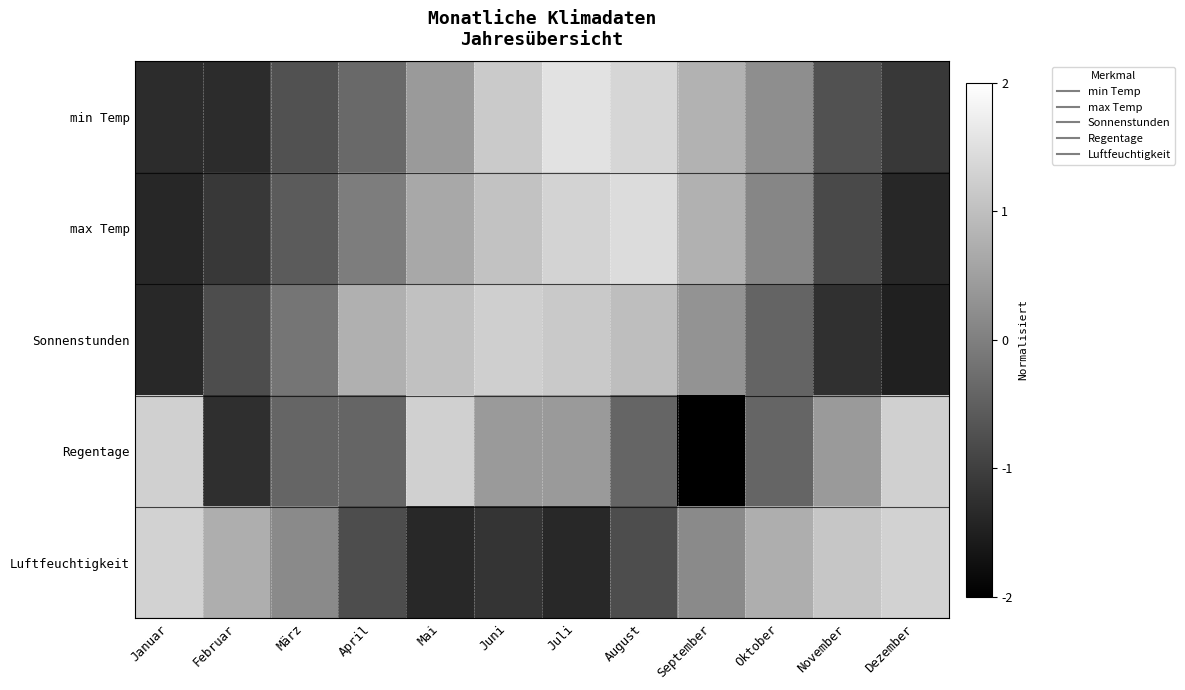

Reading left to right, what are all the values shown in this chart?

min Temp: Januar=-1.3	Februar=-1.3	März=-0.7	April=-0.3	Mai=0.4	Juni=1.2	Juli=1.5	August=1.3	September=0.8	Oktober=0.2	November=-0.7	Dezember=-1.1
max Temp: Januar=-1.4	Februar=-1.1	März=-0.6	April=-0.0	Mai=0.6	Juni=1.0	Juli=1.3	August=1.4	September=0.8	Oktober=0.1	November=-0.8	Dezember=-1.4
Sonnenstunden: Januar=-1.4	Februar=-0.8	März=-0.2	April=0.8	Mai=1.0	Juni=1.2	Juli=1.2	August=1.0	September=0.3	Oktober=-0.4	November=-1.2	Dezember=-1.5
Regentage: Januar=1.3	Februar=-1.3	März=-0.4	April=-0.4	Mai=1.3	Juni=0.4	Juli=0.4	August=-0.4	September=-2.1	Oktober=-0.4	November=0.4	Dezember=1.3
Luftfeuchtigkeit: Januar=1.3	Februar=0.7	März=0.2	April=-0.8	Mai=-1.4	Juni=-1.2	Juli=-1.4	August=-0.8	September=0.2	Oktober=0.7	November=1.1	Dezember=1.3